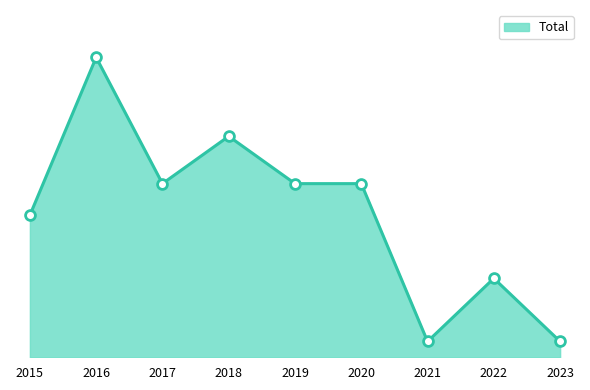

Approximately how many times larger is the value at 2021 compared to 2019?

0.1